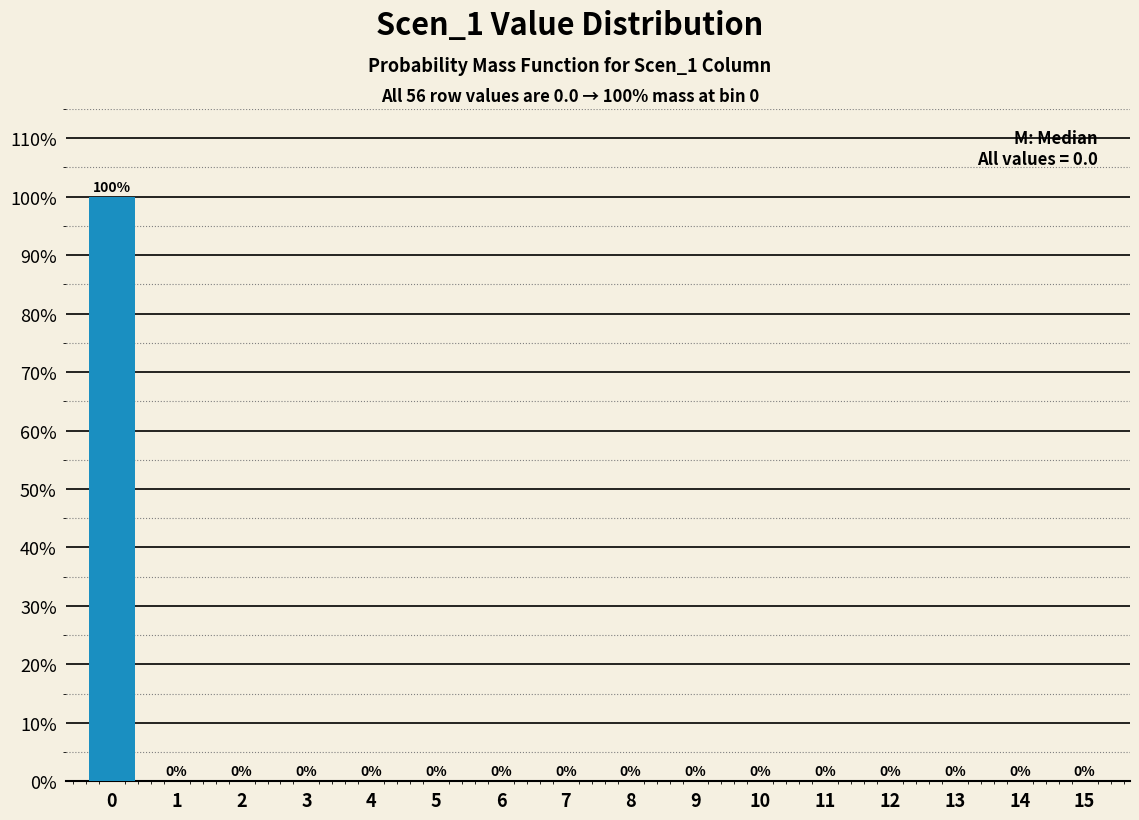

Reading right to left, extract all data points from this chart.

15=0	14=0	13=0	12=0	11=0	10=0	9=0	8=0	7=0	6=0	5=0	4=0	3=0	2=0	1=0	0=100